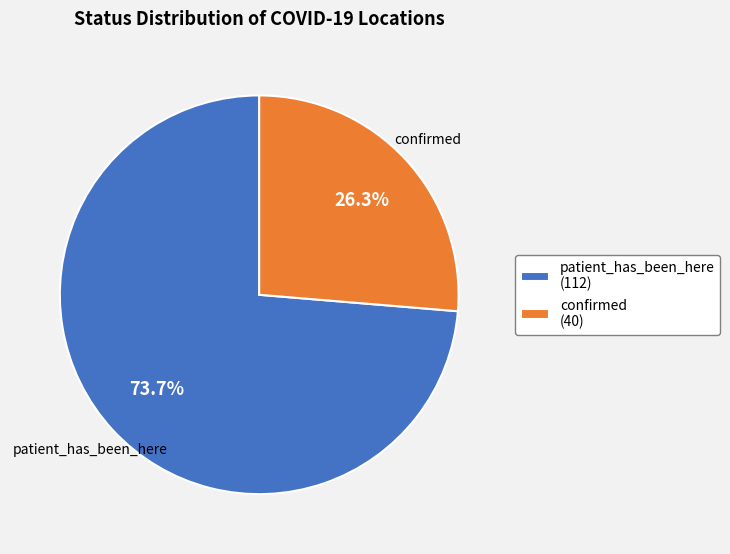

To the nearest percent, what is the combined percentage of confirmed and patient_has_been_here?

100%